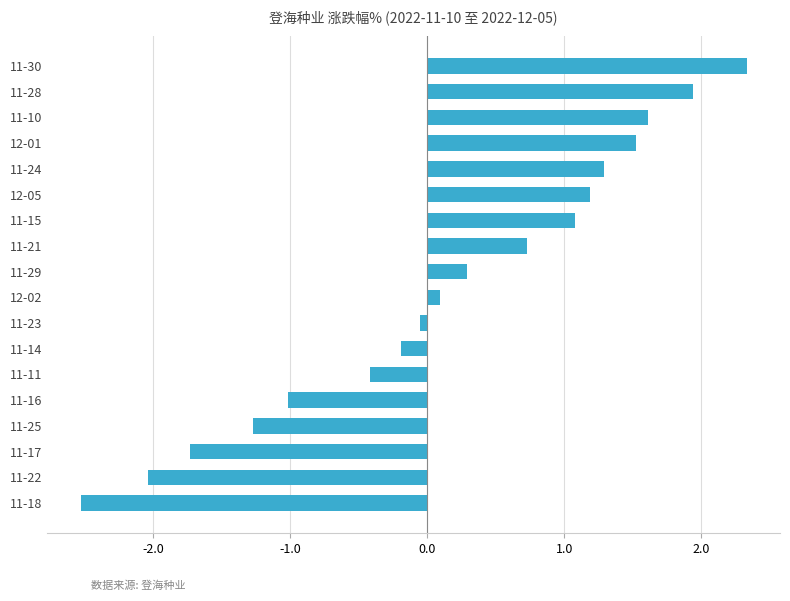

Read the value at 11-10.

1.6